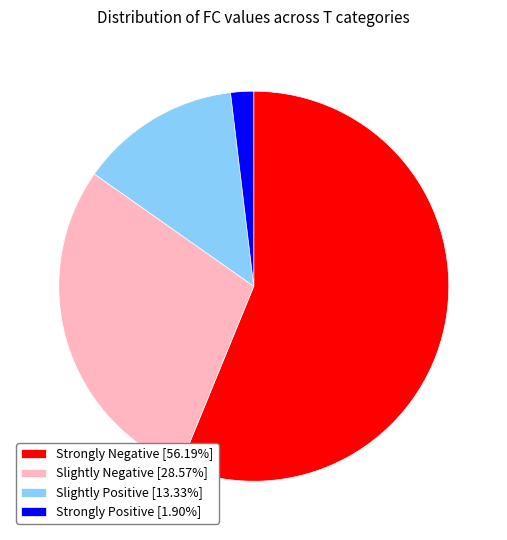

What is the ratio of the value at Strongly Negative [56.19%] to the value at Strongly Positive [1.90%]?

29.5